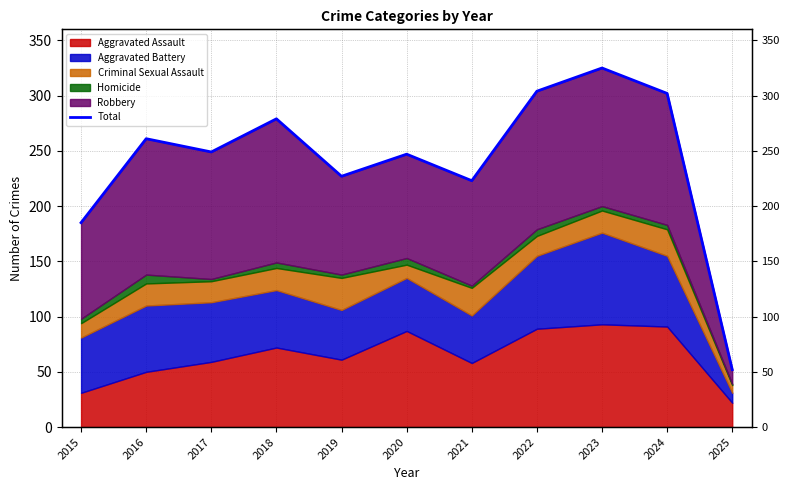

Which category has the lowest value across all series?

2025